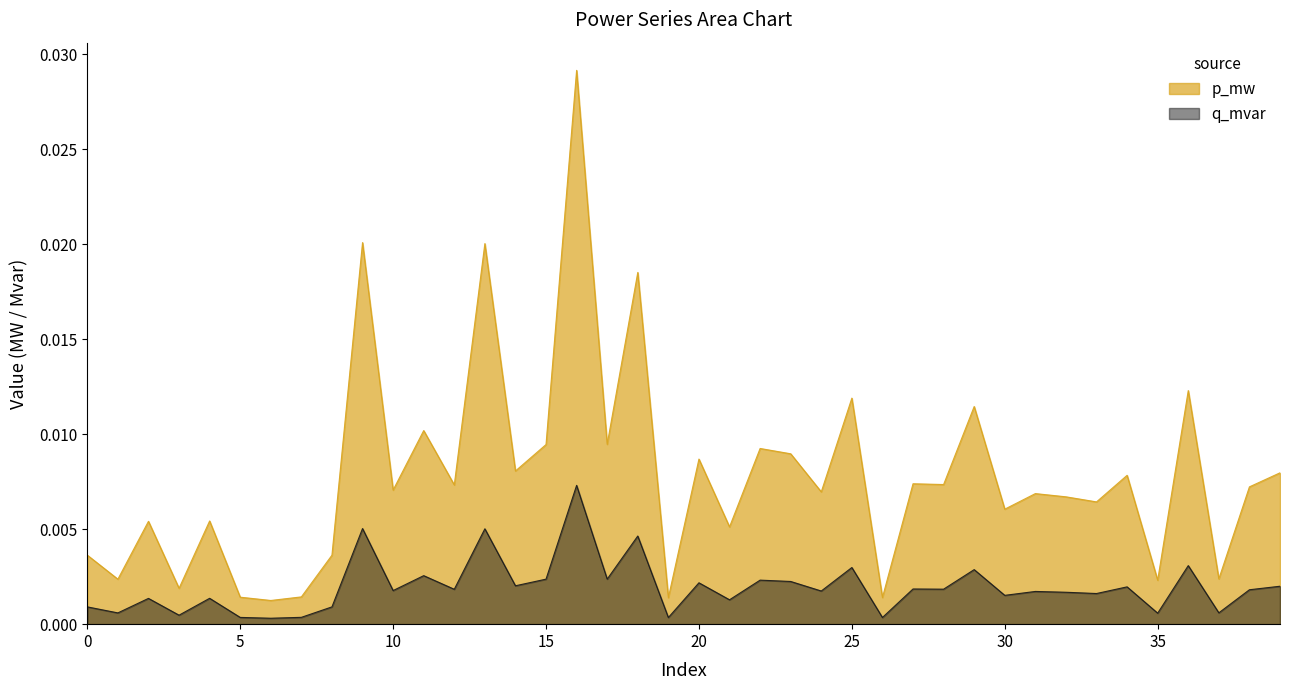

True or false: q_mvar and p_mw intersect in this chart.

False